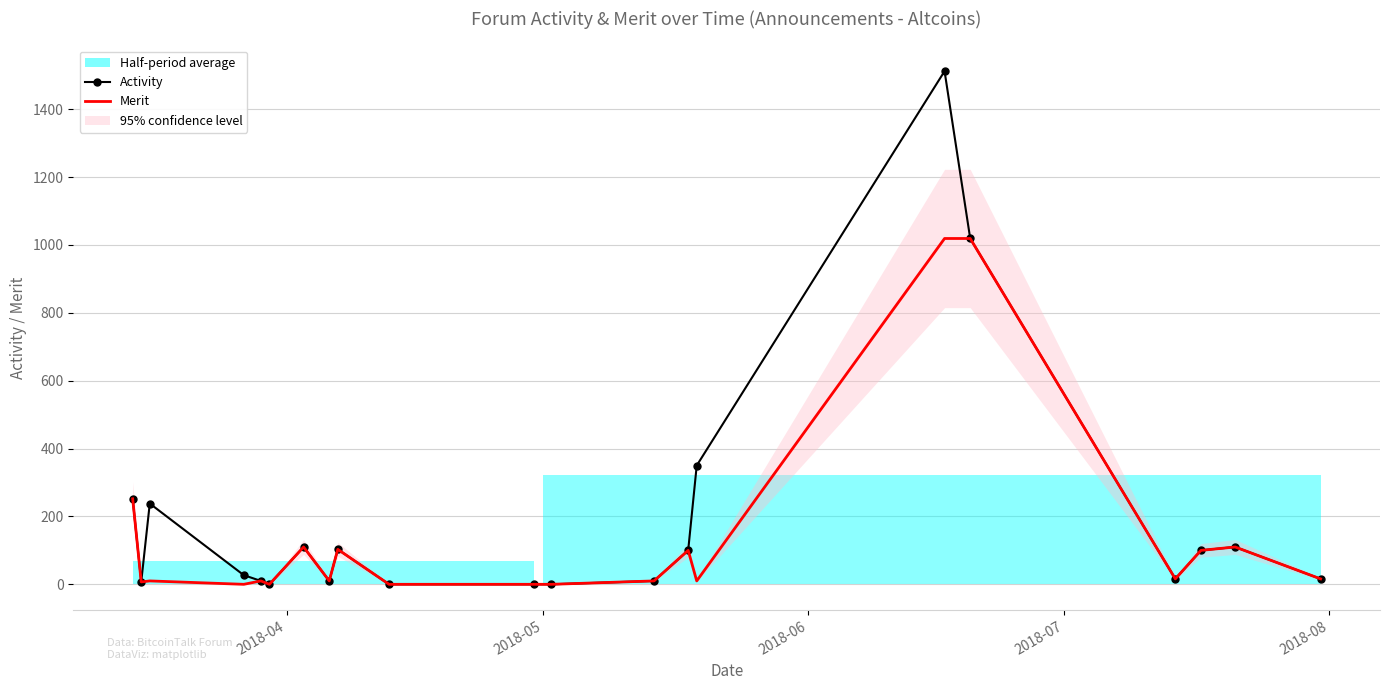

What is the maximum value for Merit?

1019